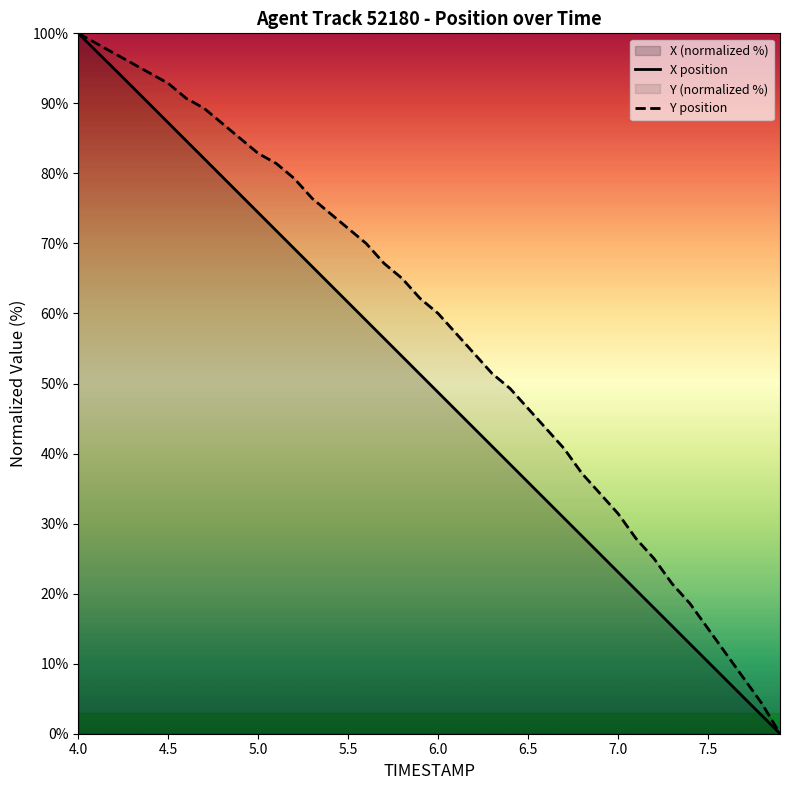

At how many categories does at least one series exceed 40?

28